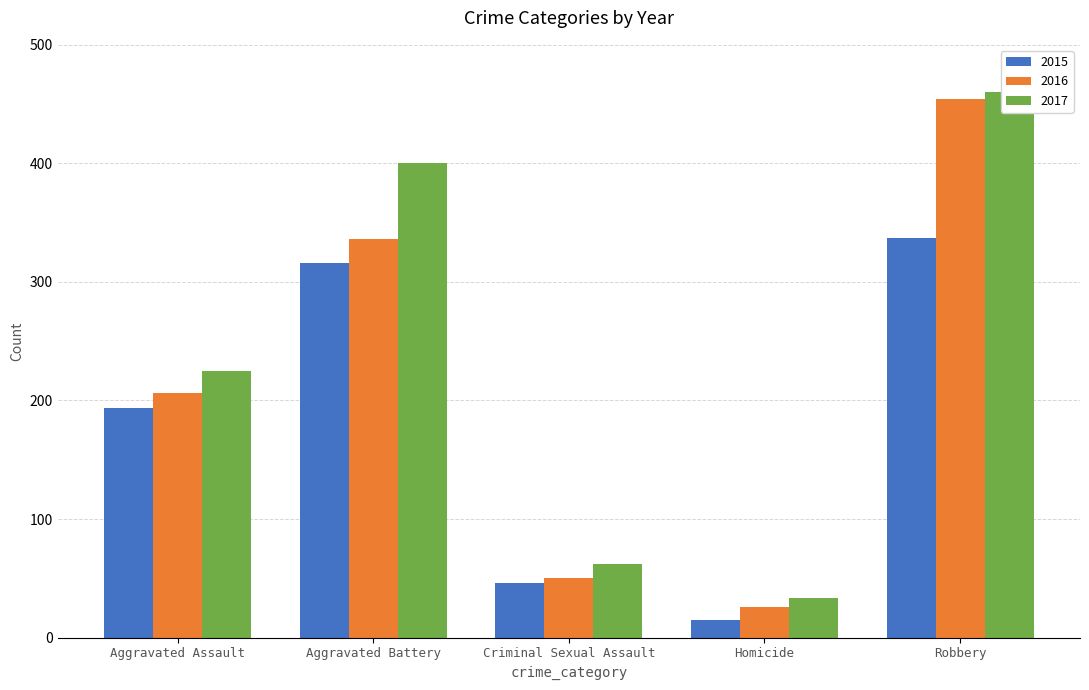

Reading right to left, list all the values displayed in this chart.

2015: Robbery=337	Homicide=15	Criminal Sexual Assault=46	Aggravated Battery=316	Aggravated Assault=194
2016: Robbery=454	Homicide=26	Criminal Sexual Assault=50	Aggravated Battery=336	Aggravated Assault=206
2017: Robbery=460	Homicide=33	Criminal Sexual Assault=62	Aggravated Battery=400	Aggravated Assault=225